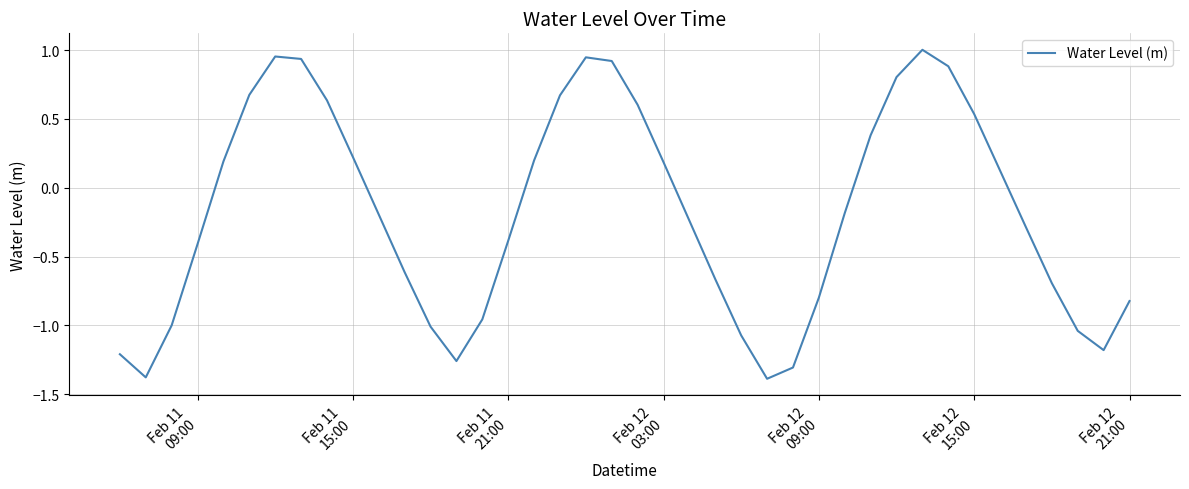

How many lines are shown in the chart?

1